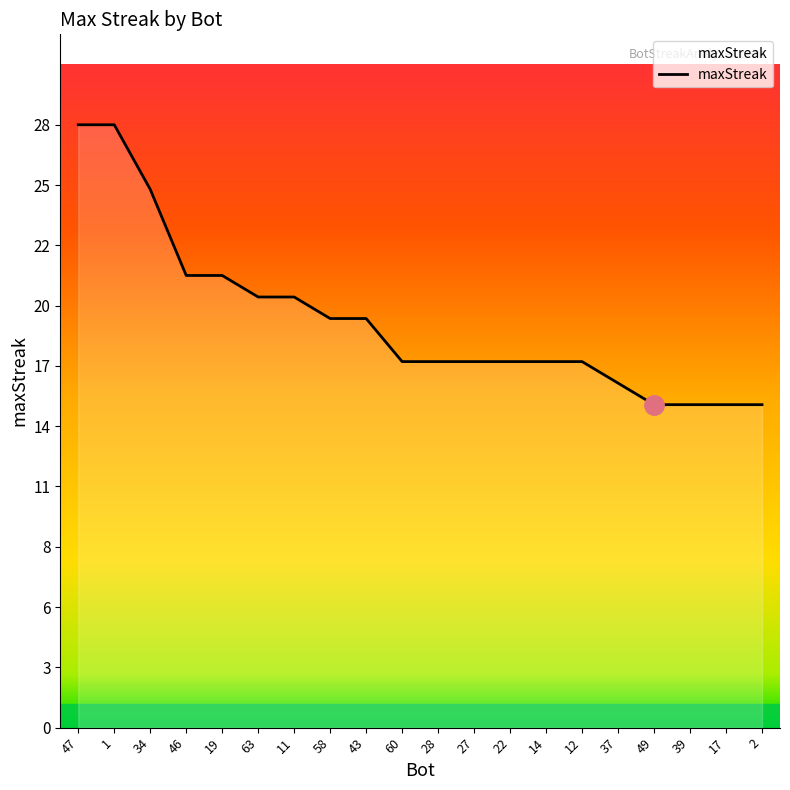

At which label is the value closest to 21?

46